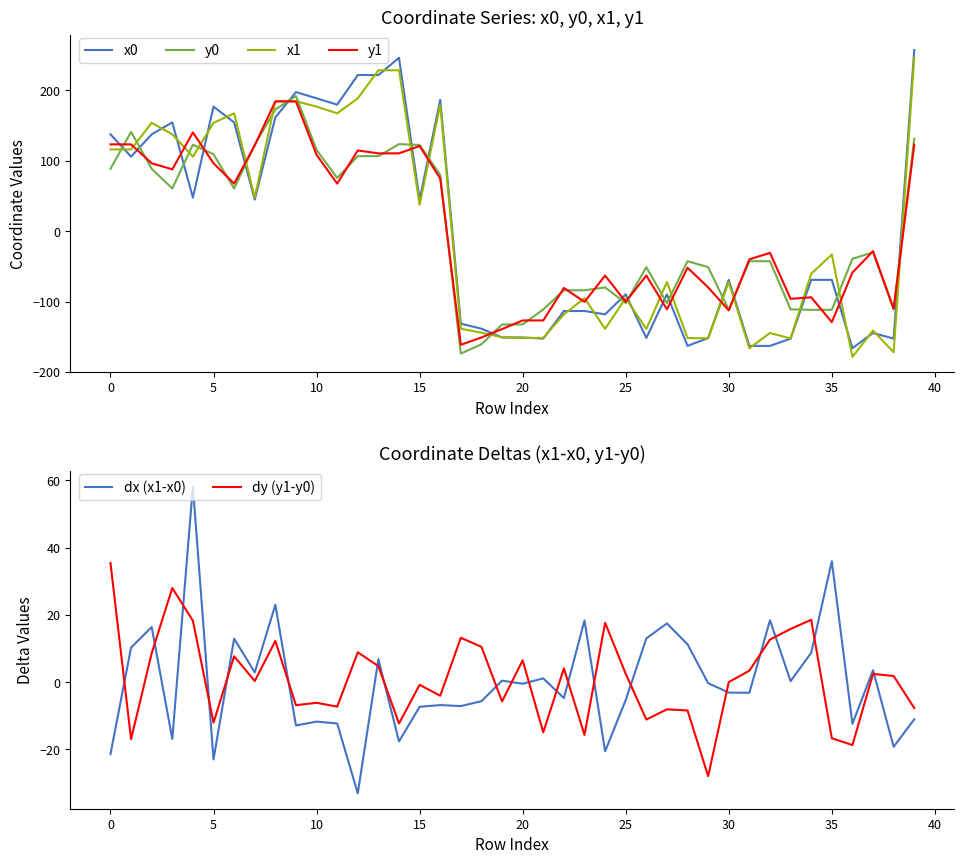

Which category has the lowest value in the dx (x1-x0) series?

12